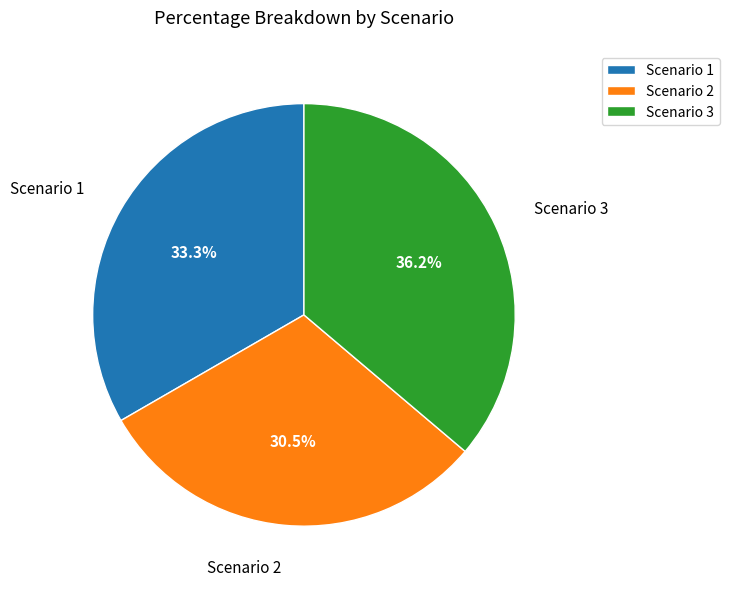

Is the sum of Scenario 3 and Scenario 2 greater than half?

Yes